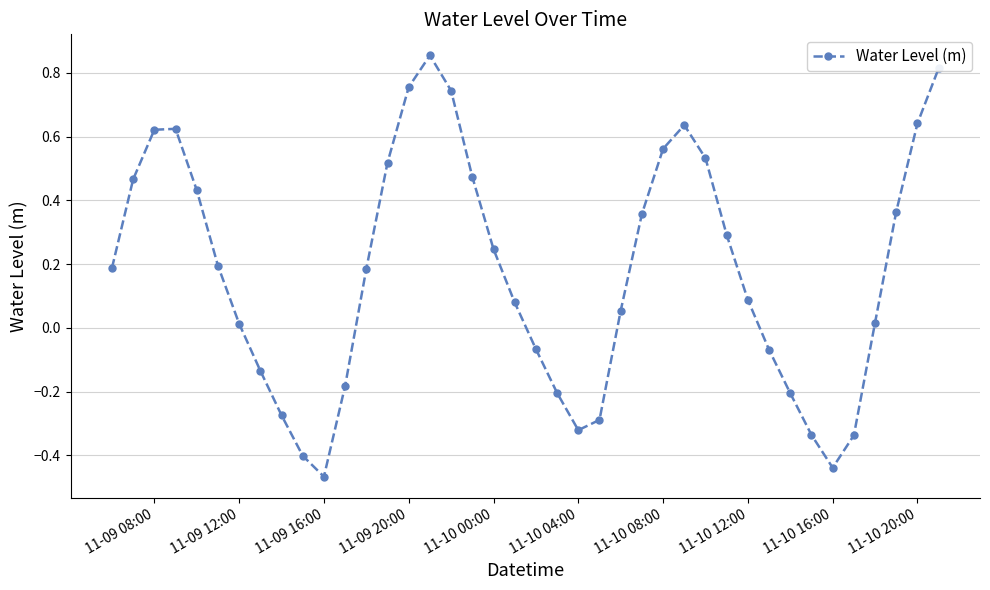

How many interior local valleys (lower than both neighbors) does the data have?

3